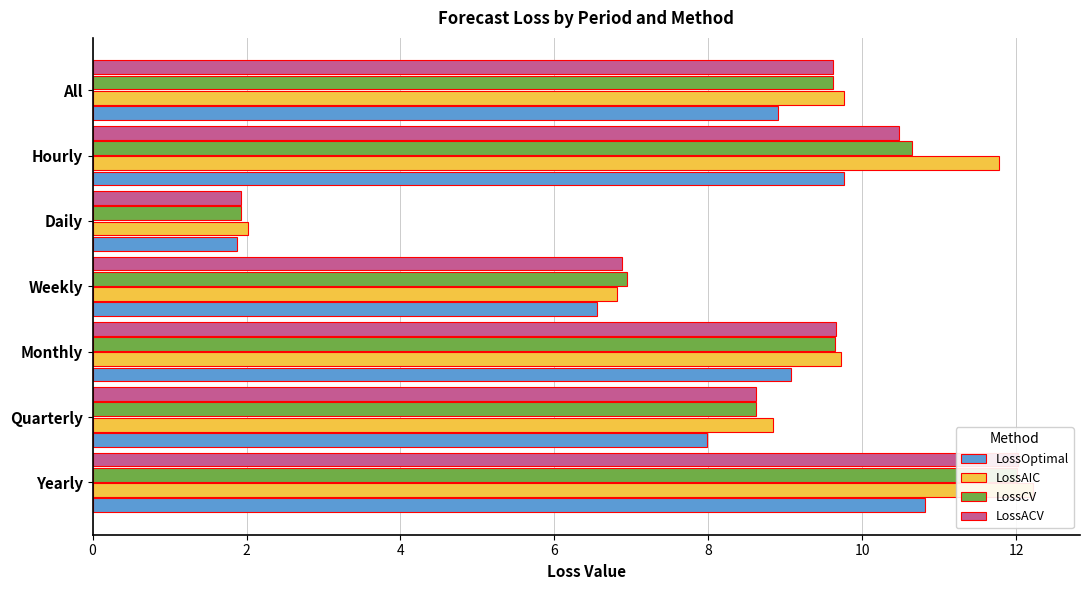

What is the value of the LossAIC bar at the 2nd from the left?

8.8